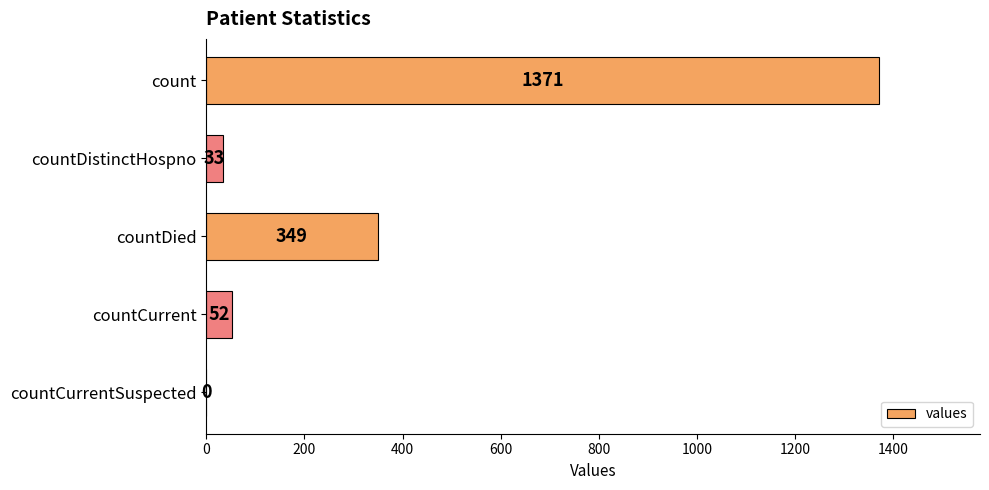

At which label is the value closest to 685?

countDied